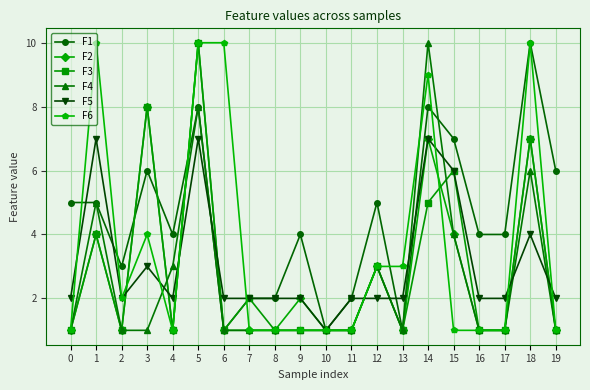

What is the average value of the F5 series?

3